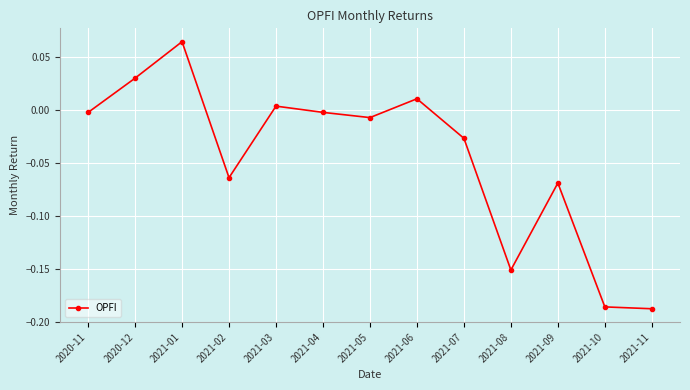

Where is the first local maximum?

2021-01